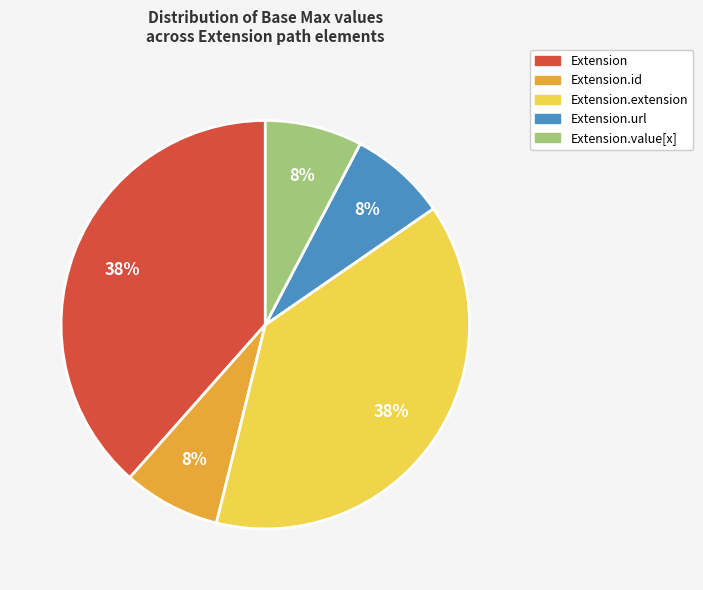

True or false: Extension.value[x] accounts for 1% of the total.

False